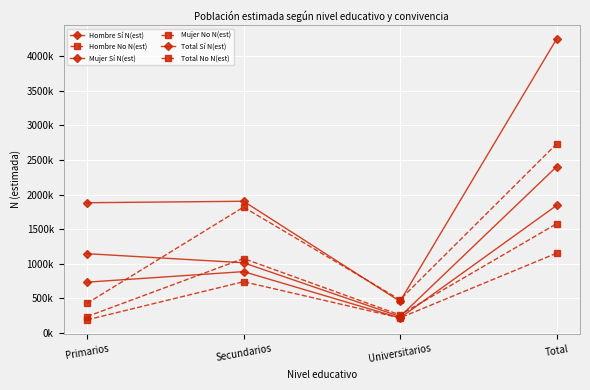

What is the maximum value shown in the chart?

4243231